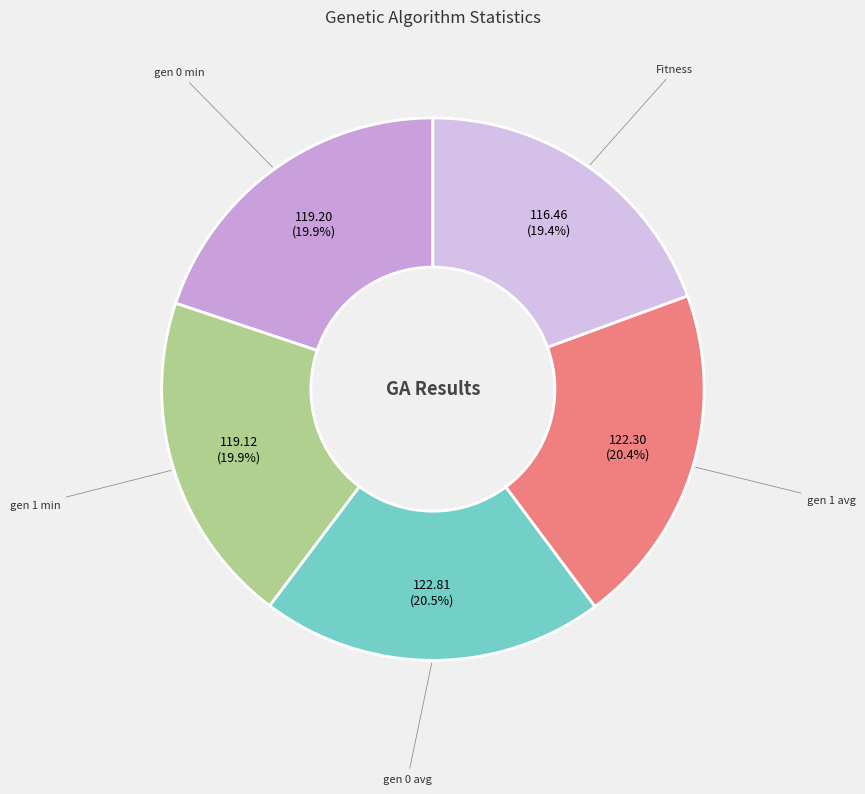

To the nearest percent, what is the combined percentage of gen 1 avg and Fitness?

40%